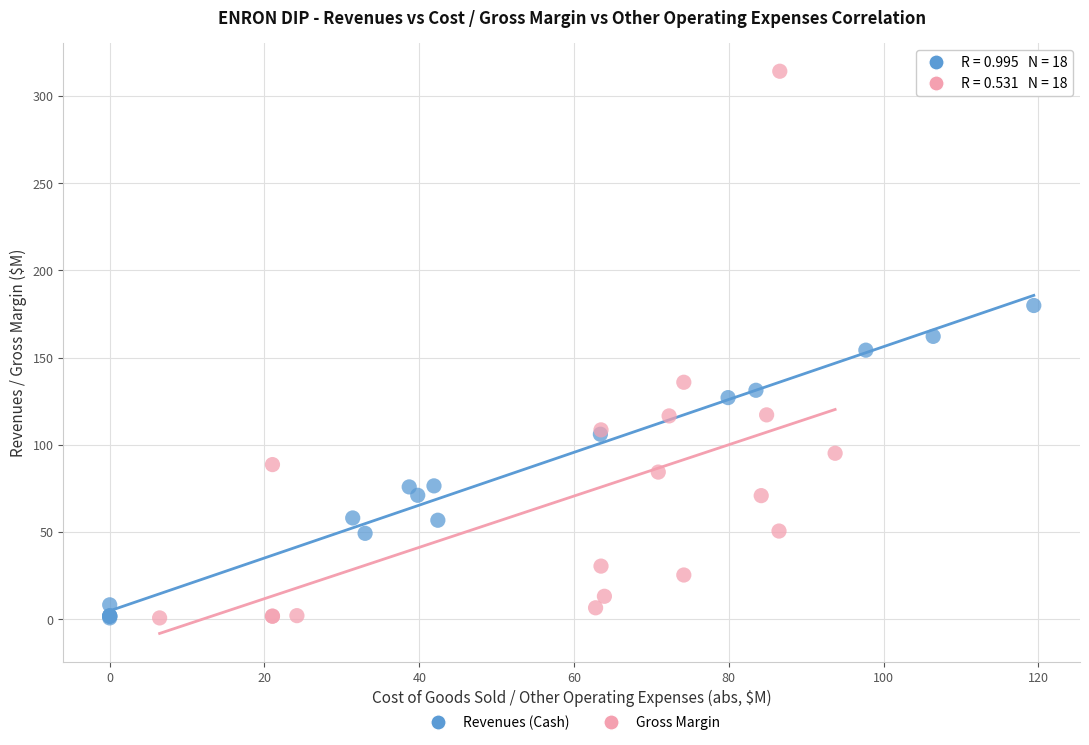

Which series contains the highest Y value?

Gross Margin